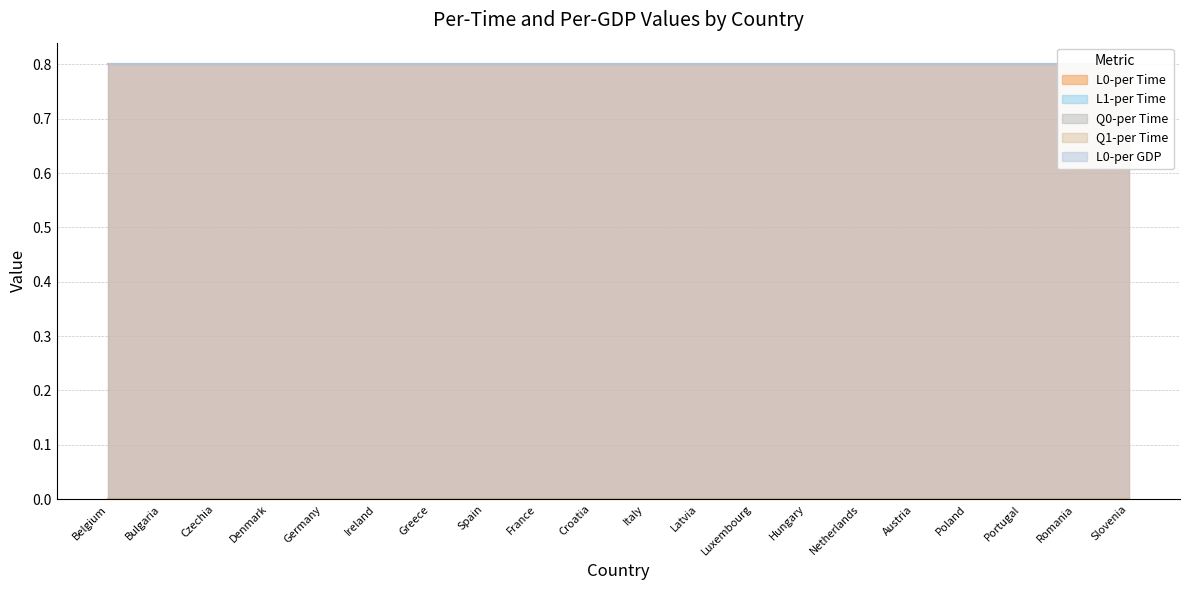

True or false: L1-per Time and L0-per GDP cross at least once.

False